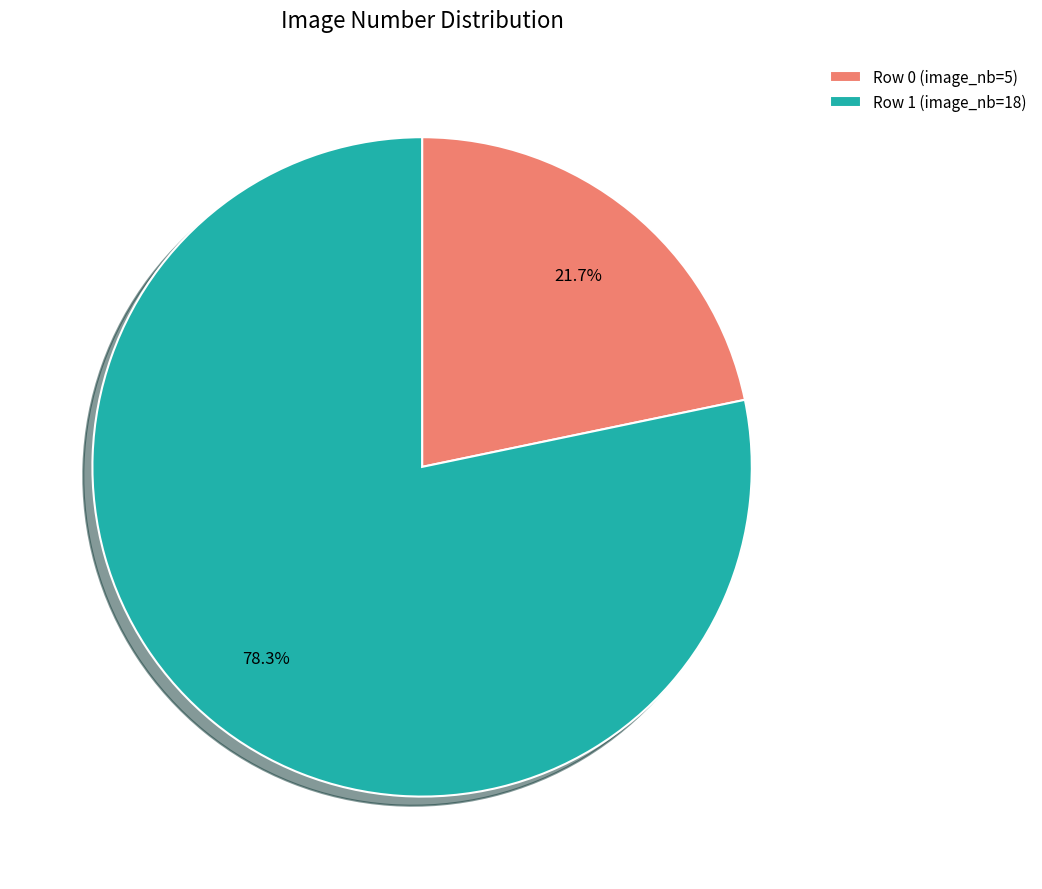

To the nearest percent, what portion does Row 0 (image_nb=5) represent?

22%